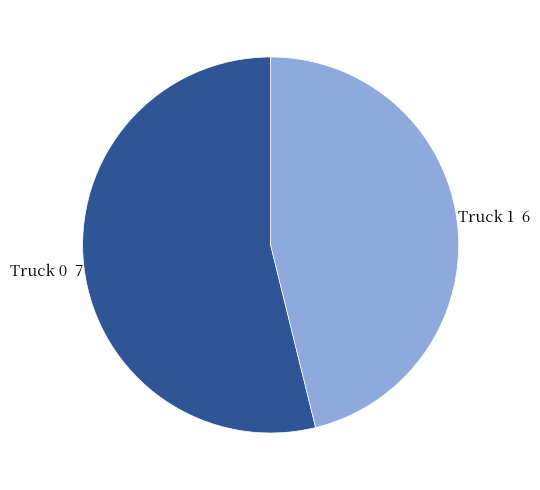

Does any single category account for the majority?

Yes